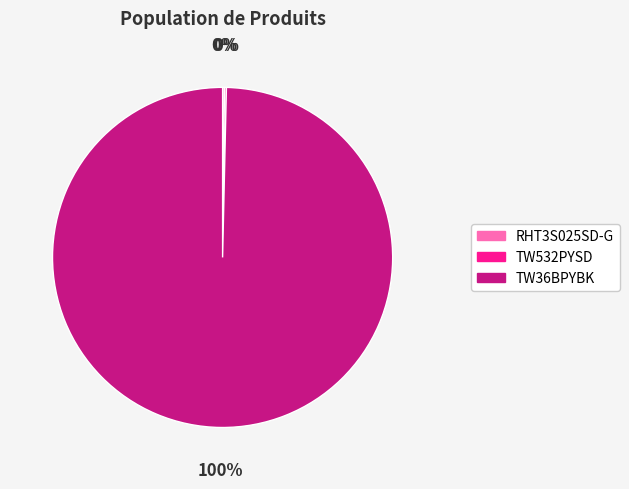

True or false: TW36BPYBK accounts for 100% of the total.

True